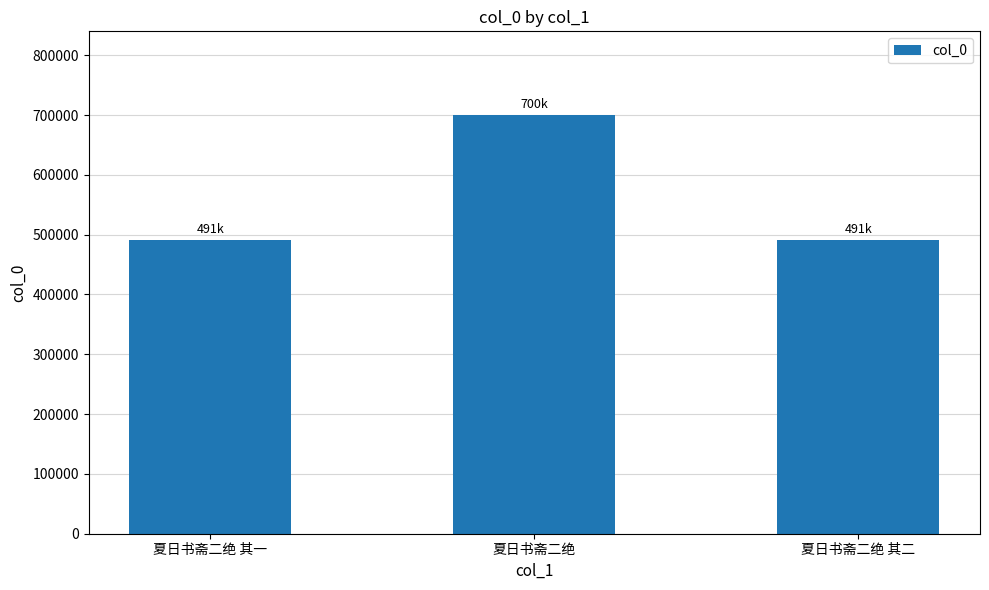

Which category has the highest value across all series?

夏日书斋二绝